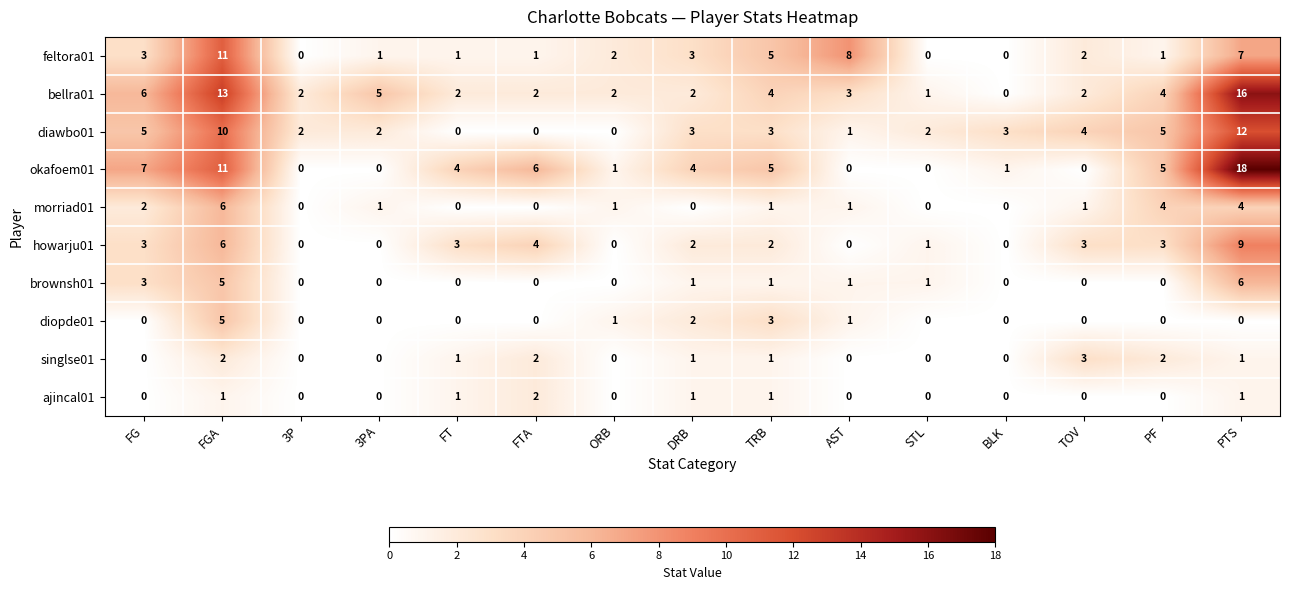

What is the average value of the feltora01 series?

3